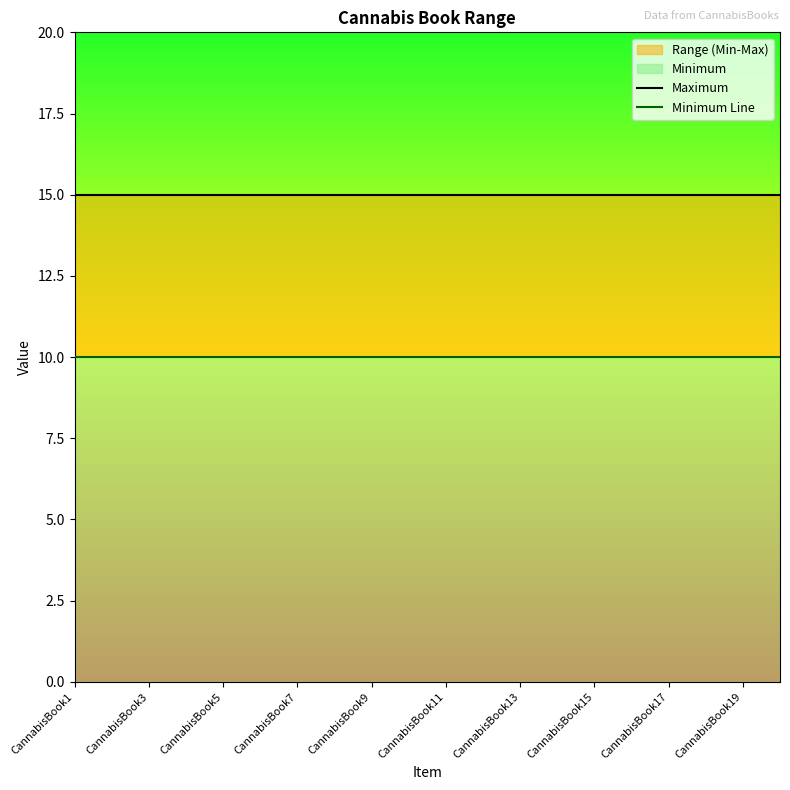

What is the average value of the Maximum series?

15